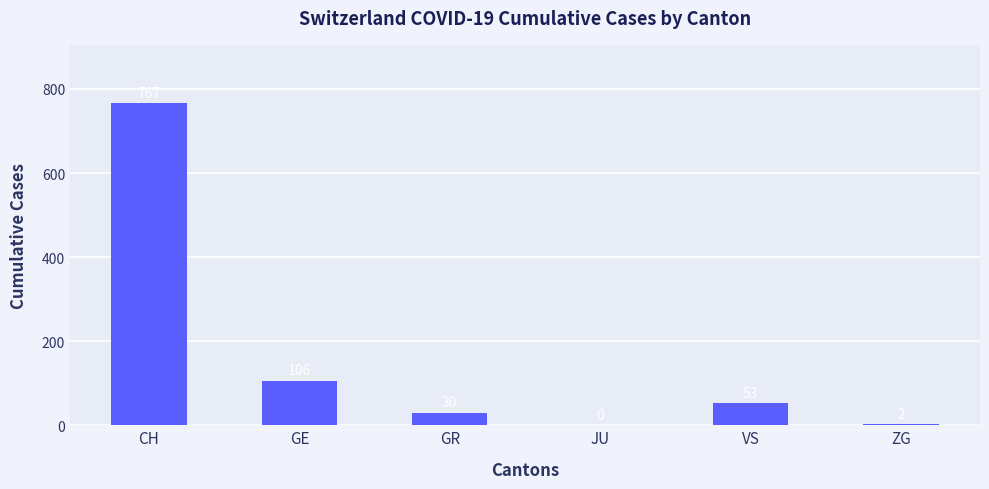

Reading left to right, list all the values displayed in this chart.

CH=767	GE=106	GR=30	JU=0	VS=53	ZG=2